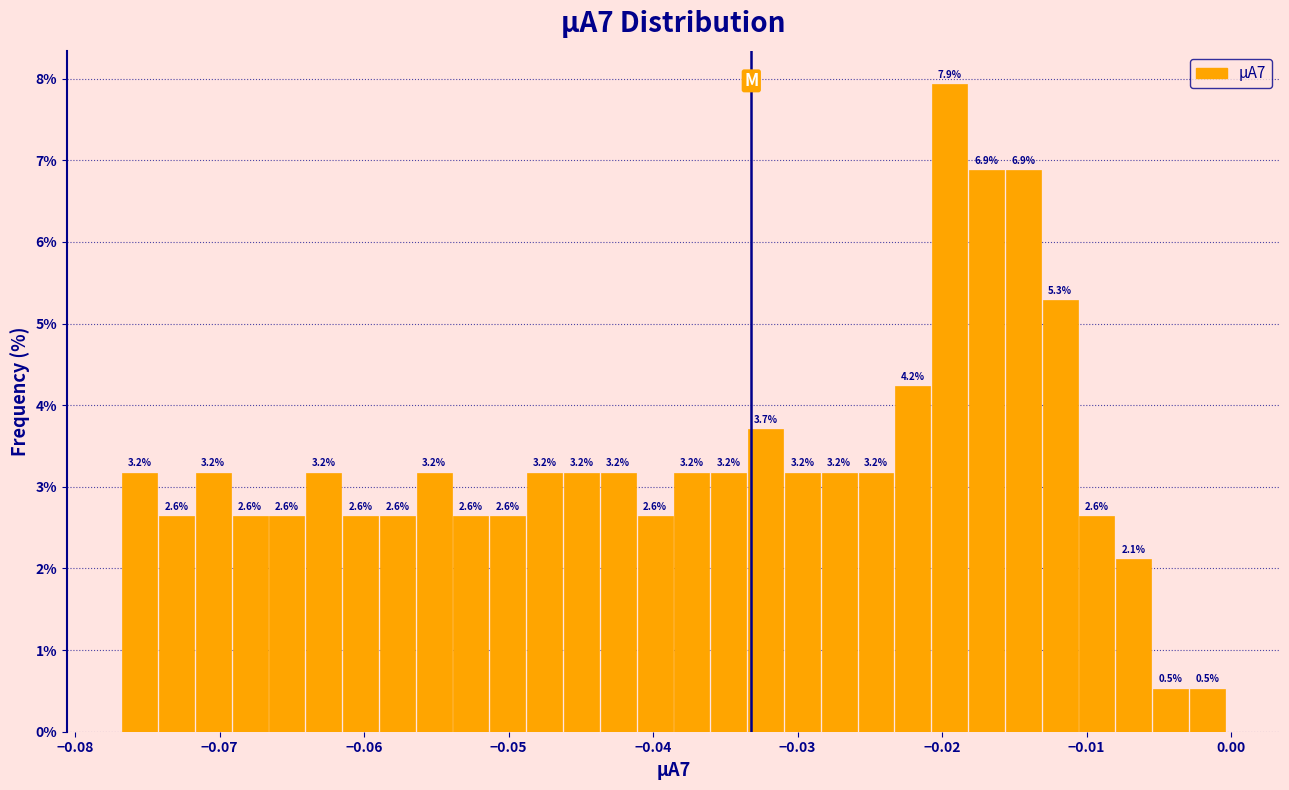

Read against the x-axis, roughly where is the centre of the tallest bar?

-0.019